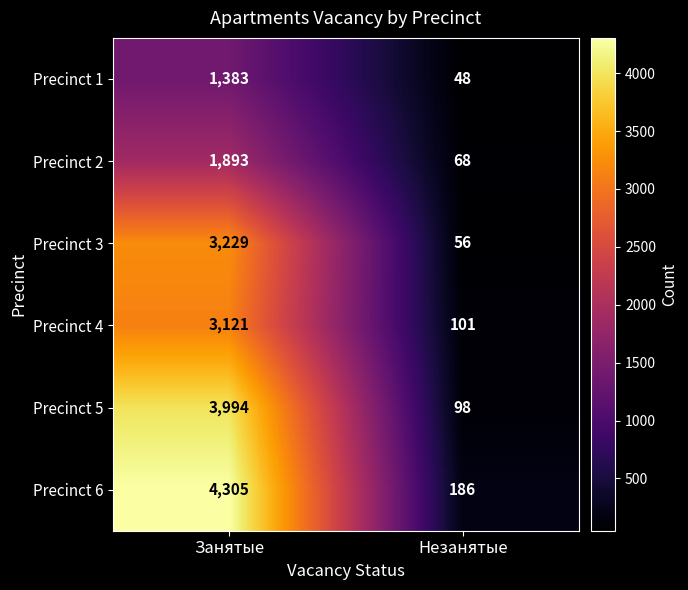

Reading left to right, extract all data points from this chart.

Precinct 1: 1383	48
Precinct 2: 1893	68
Precinct 3: 3229	56
Precinct 4: 3121	101
Precinct 5: 3994	98
Precinct 6: 4305	186